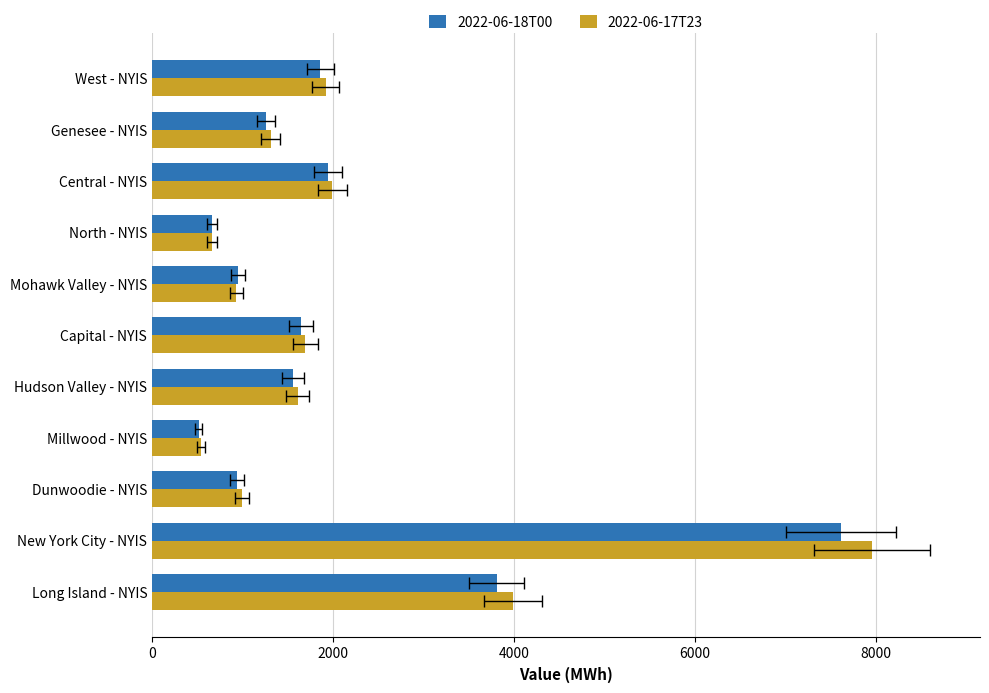

How many groups of bars are there?

11